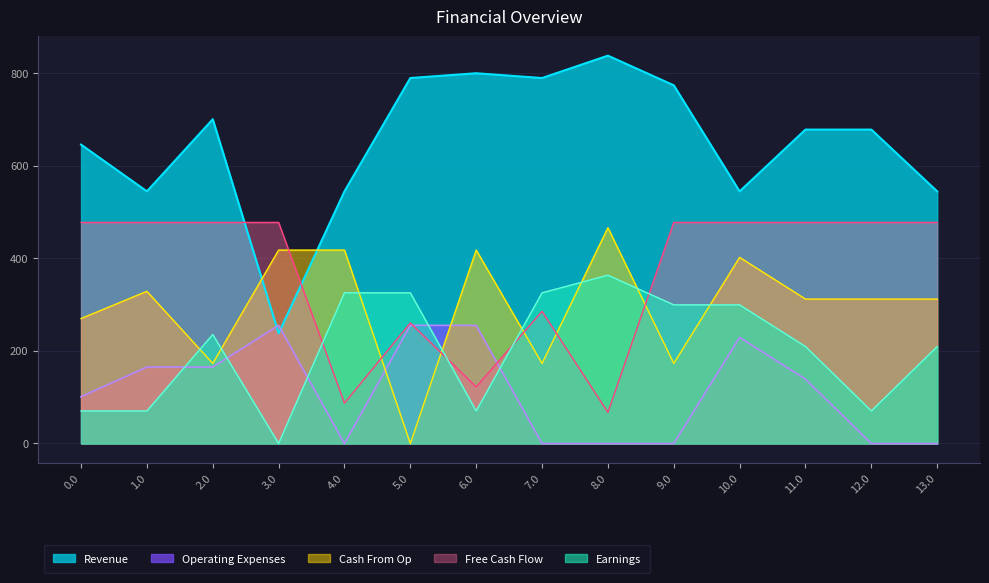

What is the average value of the Cash From Op series?

298.0